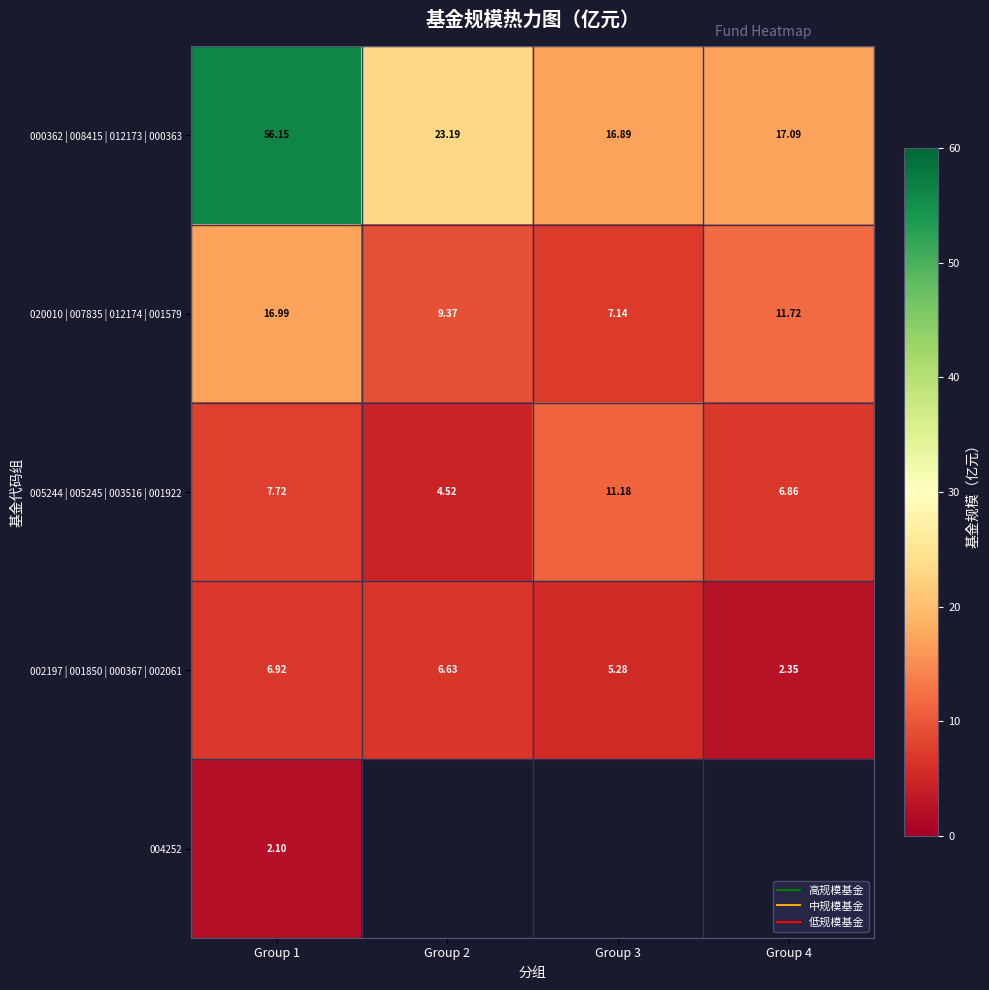

Read the 005244 | 005245 | 003516 | 001922 value at Group 2.

4.5